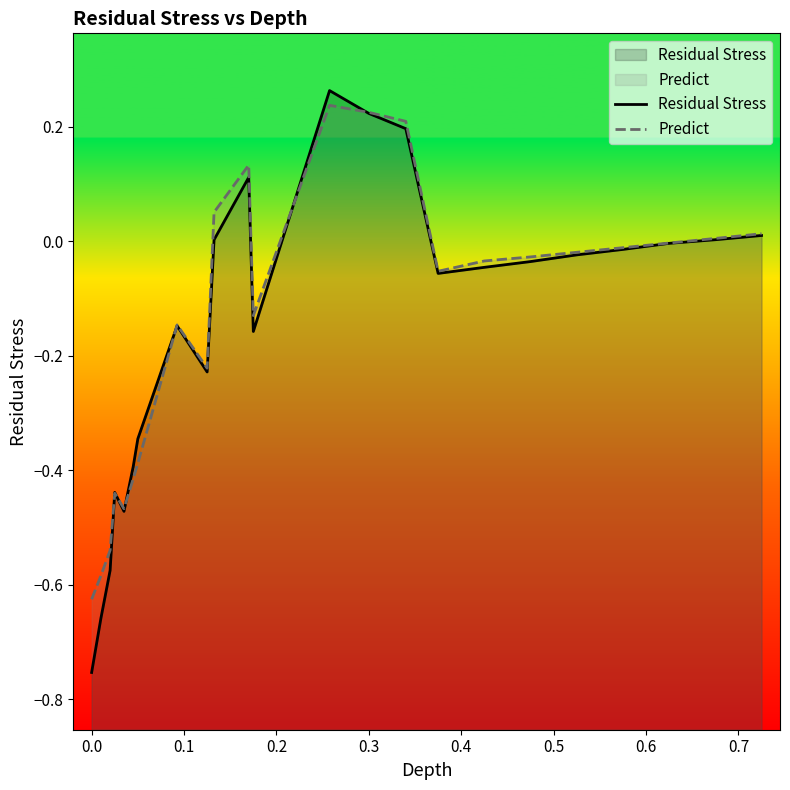

Reading right to left, transcribe all the data shown in this chart.

Residual Stress: 0.0	0.0	-0.0	-0.0	-0.0	-0.0	-0.0	-0.1	0.2	0.2	0.3	-0.2	0.1	0.0	-0.2	-0.1	-0.3	-0.4	-0.5	-0.4	-0.6	-0.7	-0.8
Predict: 0.0	0.0	-0.0	-0.0	-0.0	-0.0	-0.0	-0.1	0.2	0.2	0.2	-0.1	0.1	0.1	-0.2	-0.1	-0.4	-0.4	-0.5	-0.4	-0.5	-0.6	-0.6